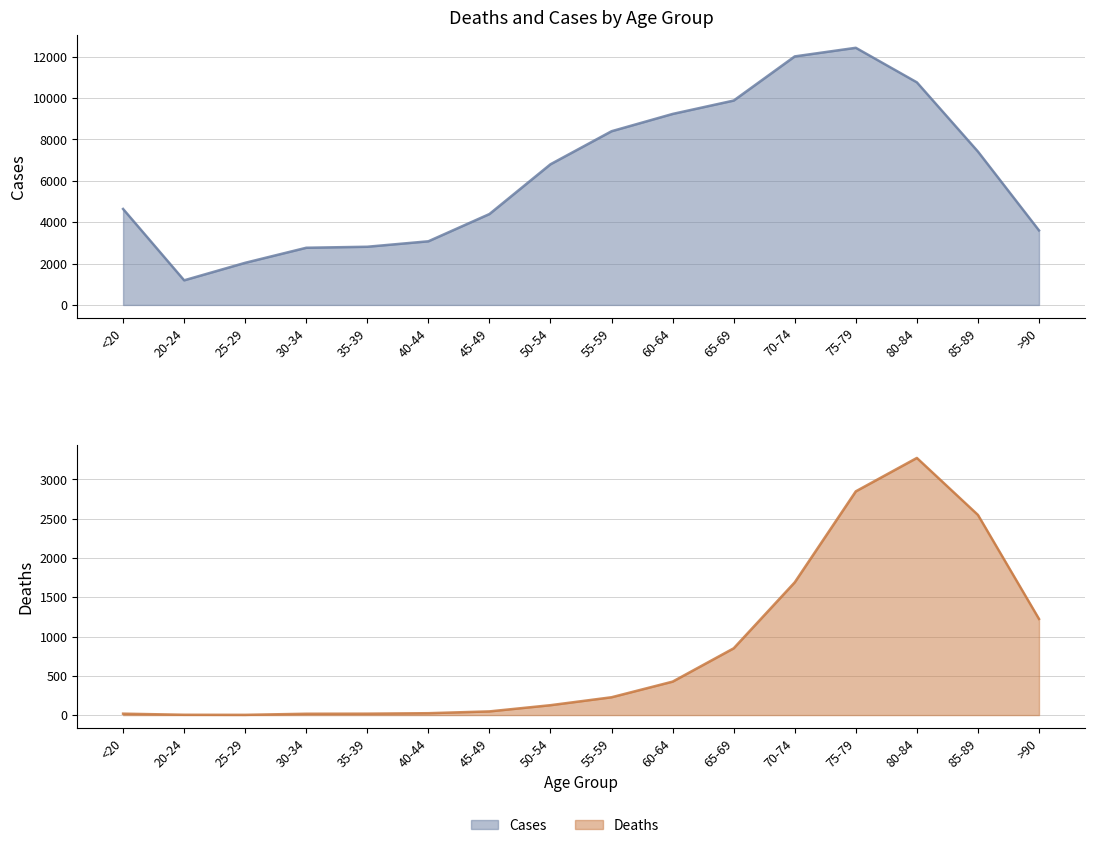

True or false: Deaths has a value of 2909 at 70-74.

False